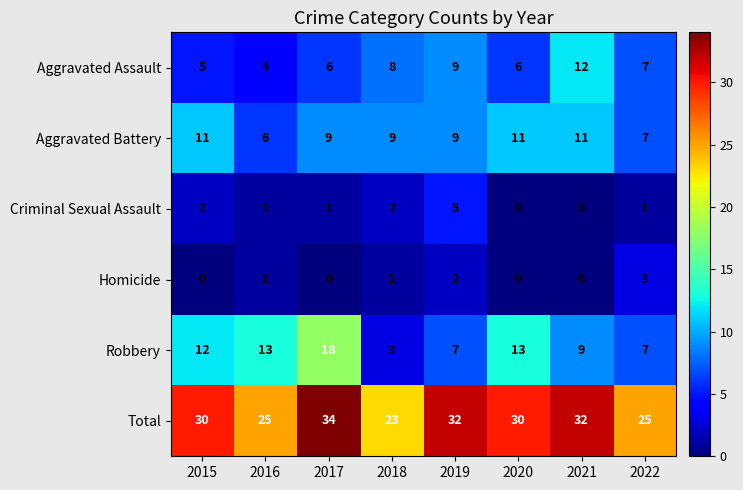

What is the sum of the Aggravated Assault values at 2022 and 2018?

15